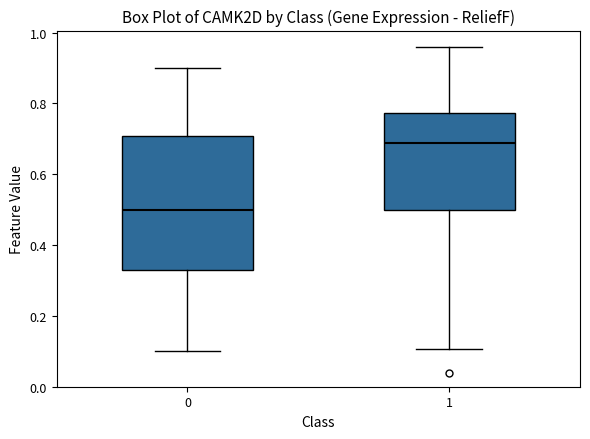

Reading left to right, read every box against the y-axis: the position of its median line, the range the box covers, and the ends of its whiskers. The values are not printed on the chart, so give them approximately, as read against the axis.

0: median 0.50, box 0.34 to 0.70, whiskers 0.10 to 0.90
1: median 0.68, box 0.50 to 0.78, whiskers 0.10 to 0.96